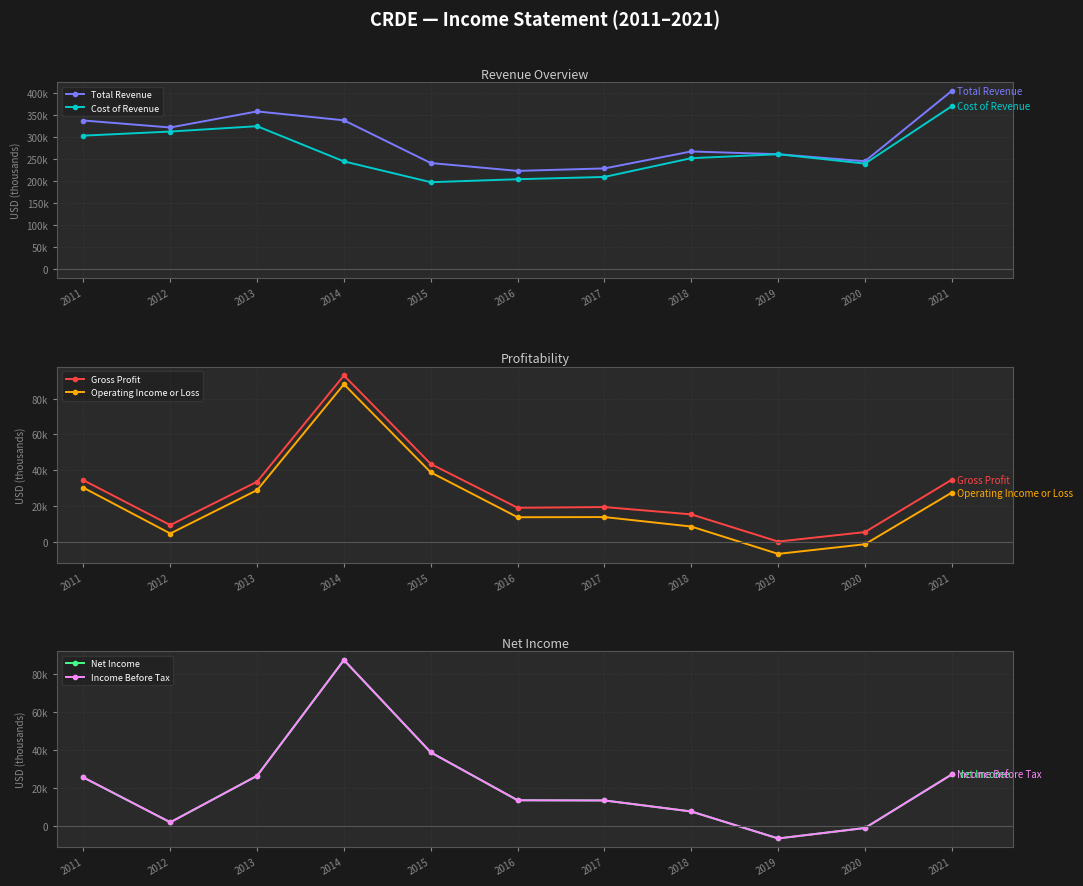

The value of Operating Income or Loss at 2013 is 28800. True or false?

True